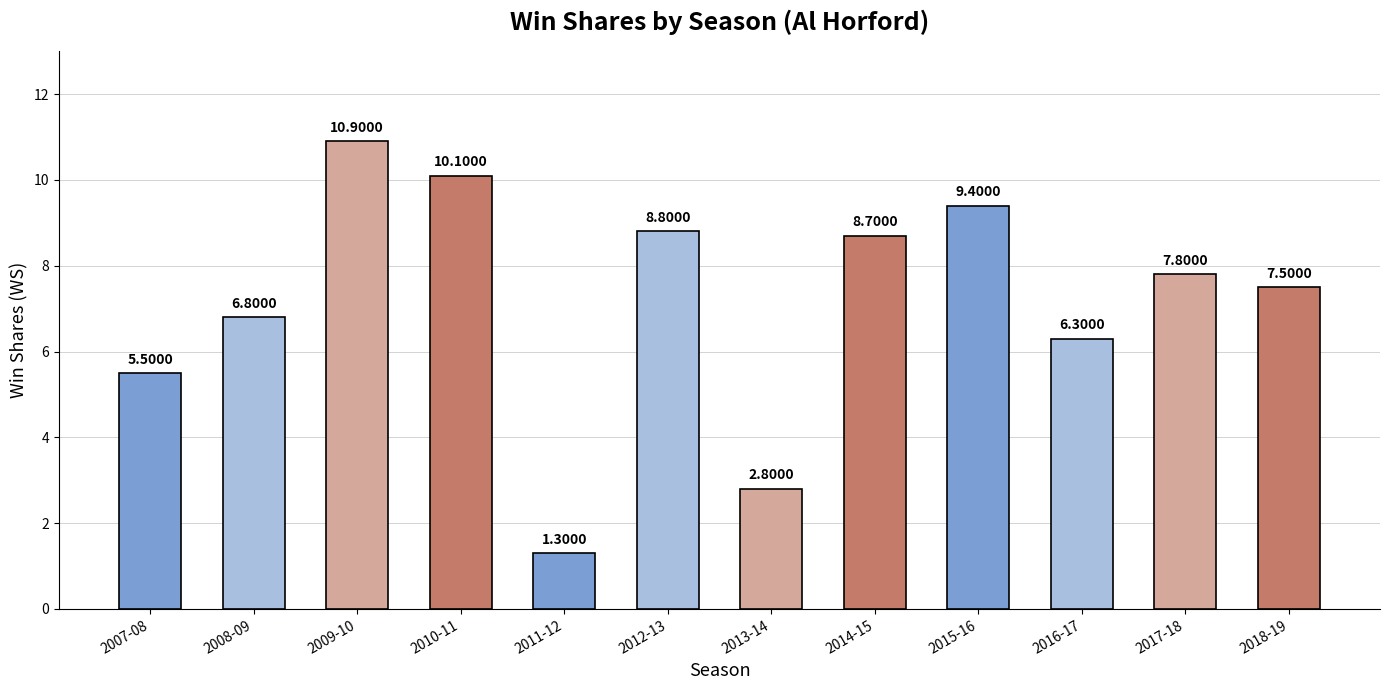

Reading left to right, list all the values displayed in this chart.

2007-08=5.5	2008-09=6.8	2009-10=10.9	2010-11=10.1	2011-12=1.3	2012-13=8.8	2013-14=2.8	2014-15=8.7	2015-16=9.4	2016-17=6.3	2017-18=7.8	2018-19=7.5